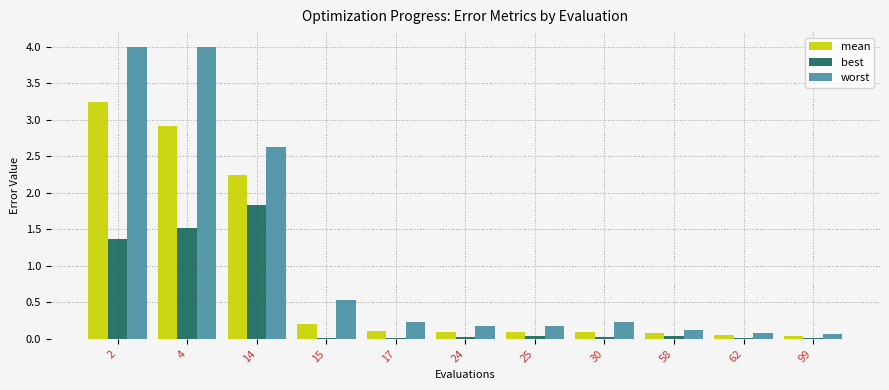

List the series in order of their peak value, highest first.

worst, mean, best